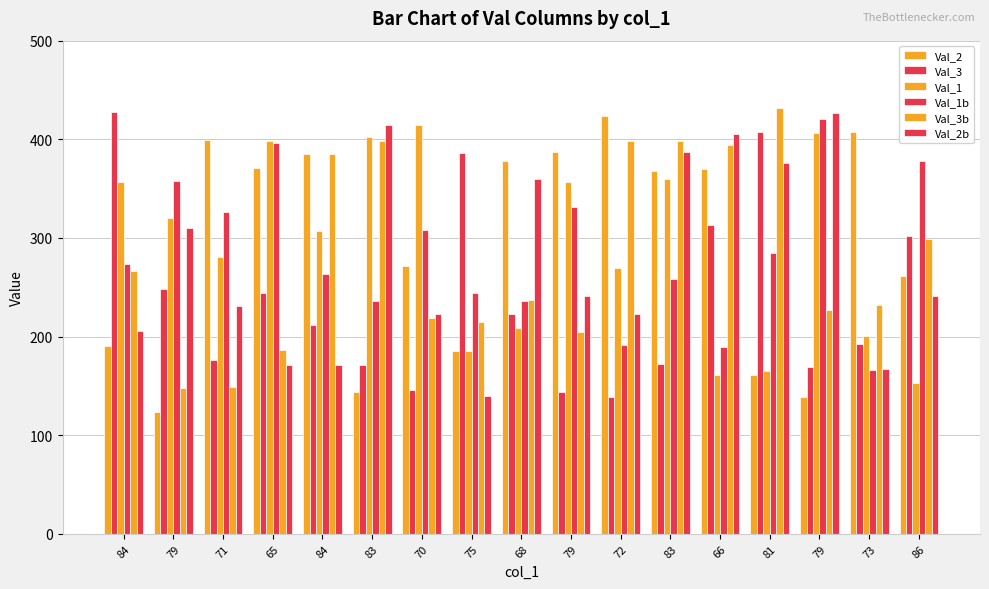

What is the difference between the highest and lowest values at 71?

250